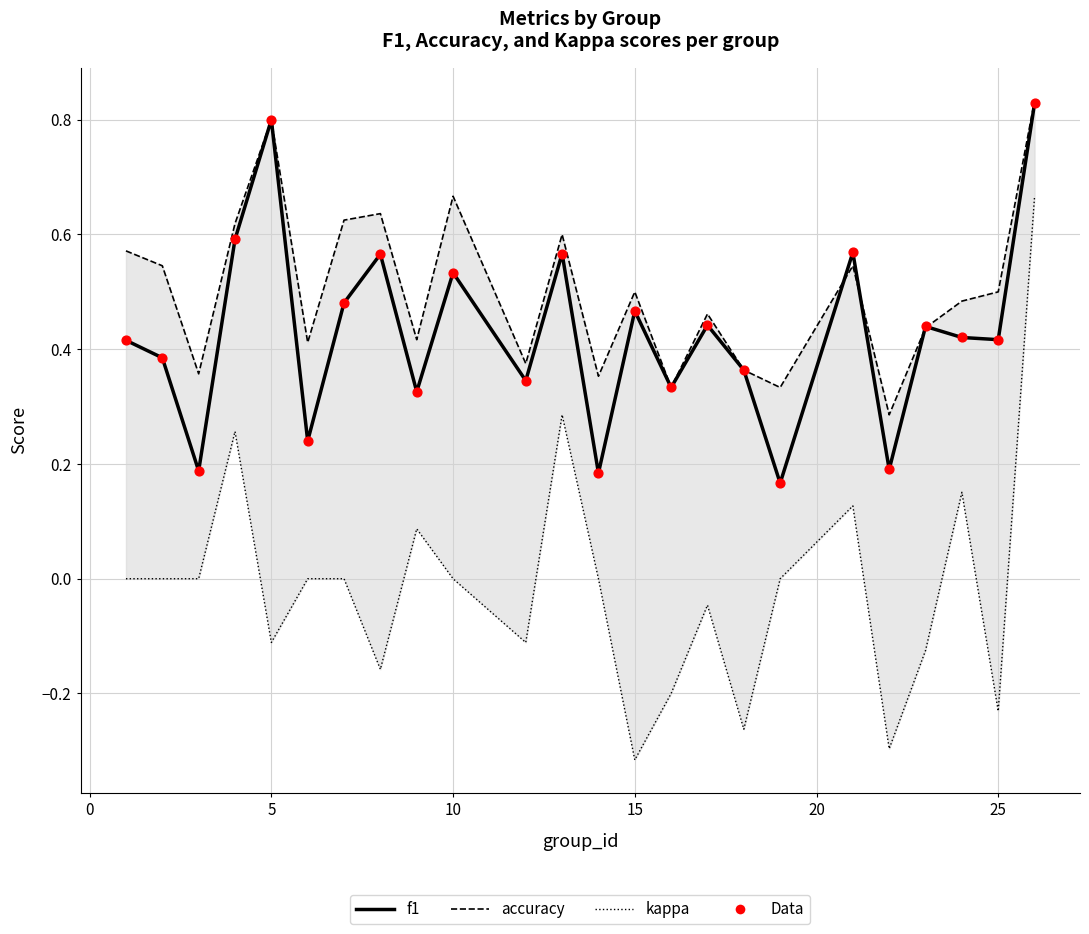

Which series has the widest spread of Y values?

kappa